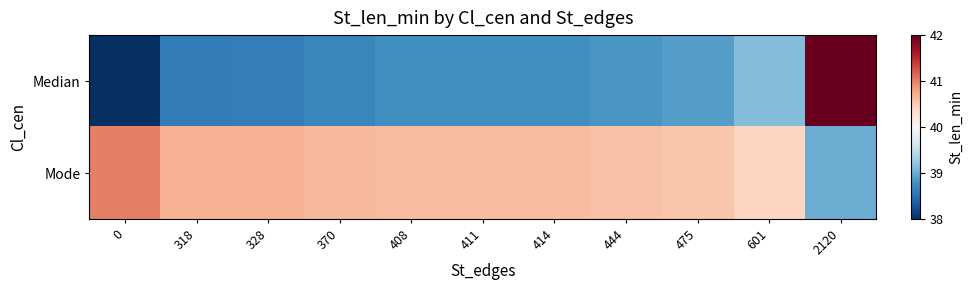

What is the difference between the highest and lowest values at 411?

1.8